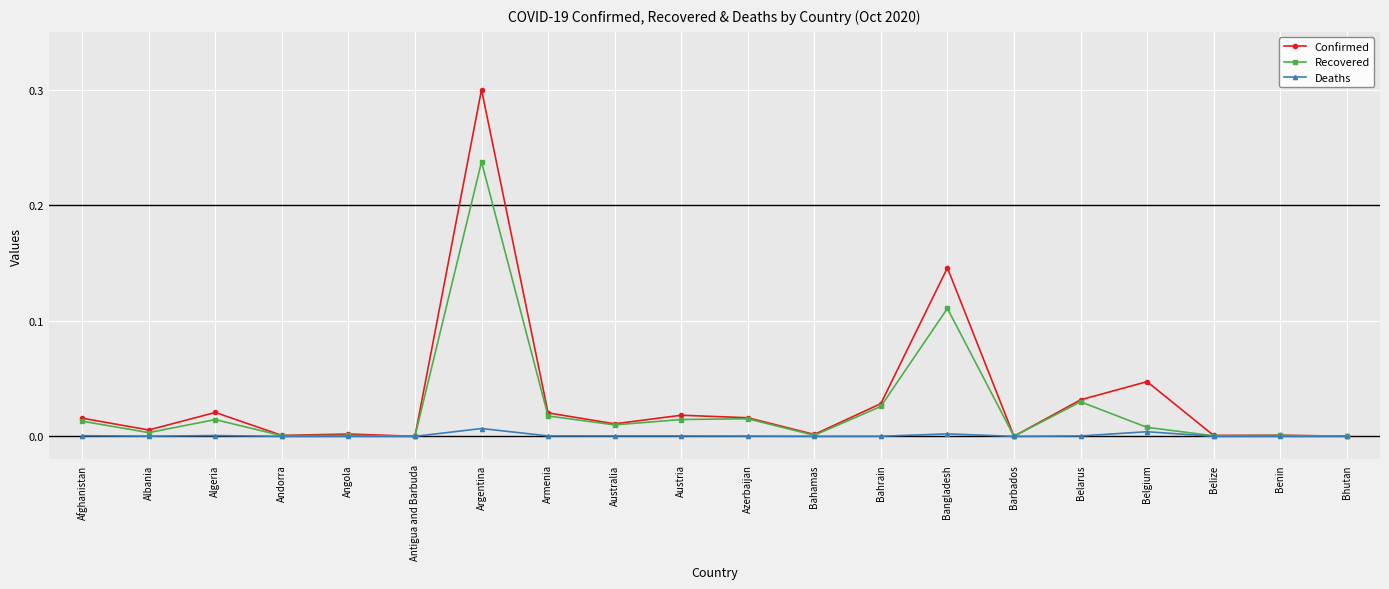

The Recovered series shows 0.0 at Algeria. True or false?

True